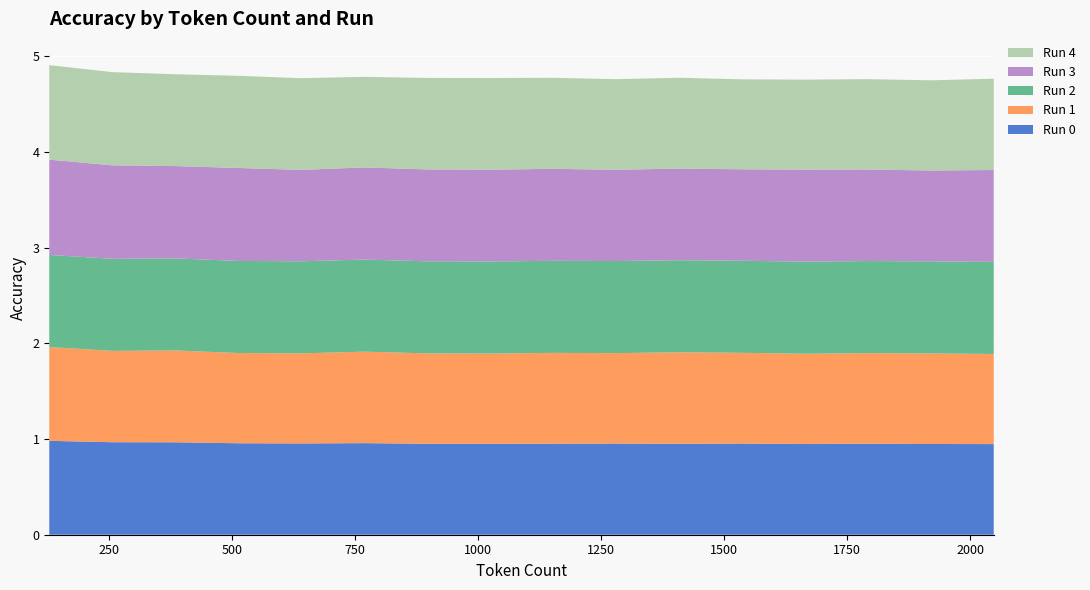

Reading right to left, transcribe all the data shown in this chart.

Run 0: 0.9	0.9	1.0	0.9	1.0	1.0	1.0	1.0	0.9	0.9	1.0	1.0	1.0	1.0	1.0	1.0
Run 1: 0.9	0.9	0.9	0.9	0.9	1.0	0.9	0.9	0.9	0.9	1.0	0.9	0.9	1.0	1.0	1.0
Run 2: 1.0	1.0	1.0	1.0	1.0	1.0	1.0	1.0	1.0	1.0	1.0	1.0	1.0	1.0	1.0	1.0
Run 3: 1.0	0.9	1.0	1.0	1.0	1.0	1.0	1.0	1.0	1.0	1.0	1.0	1.0	1.0	1.0	1.0
Run 4: 1.0	0.9	0.9	0.9	0.9	0.9	0.9	1.0	1.0	1.0	0.9	1.0	1.0	1.0	1.0	1.0